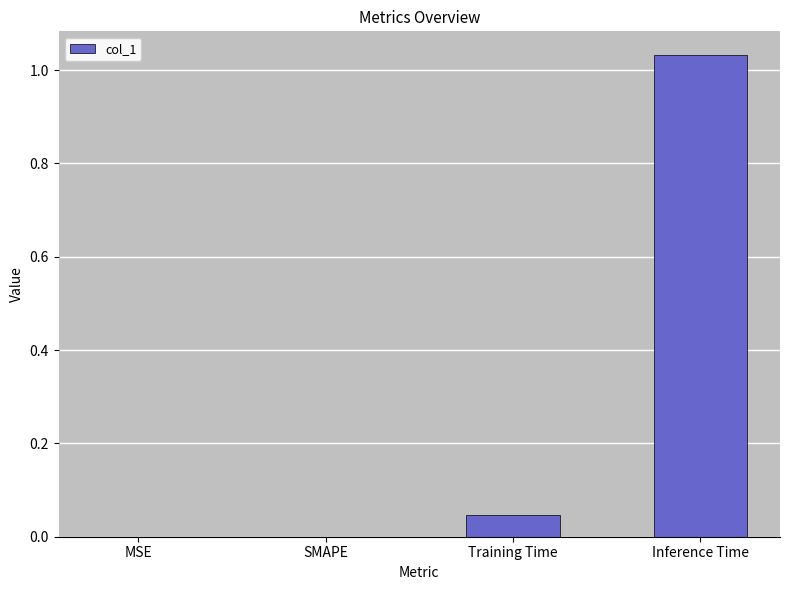

Which has a higher value, Inference Time or MSE?

Inference Time